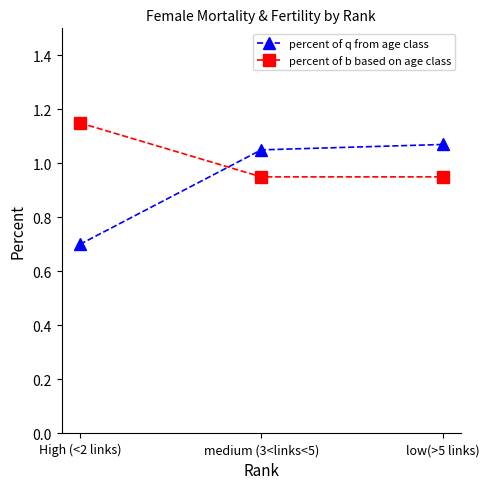

Is this an area chart (filled region under the line)?

No